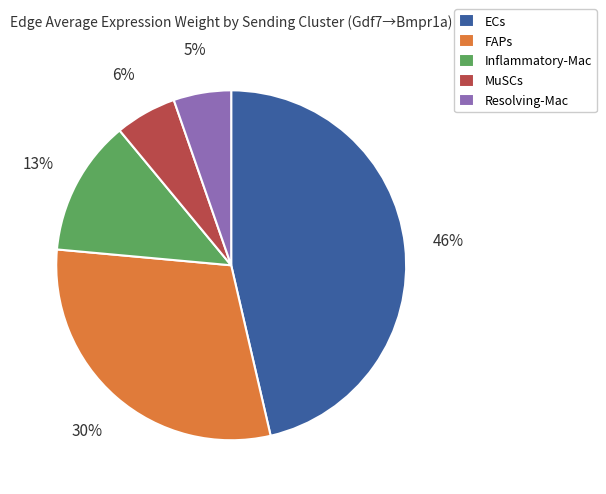

True or false: MuSCs accounts for 15% of the total.

False